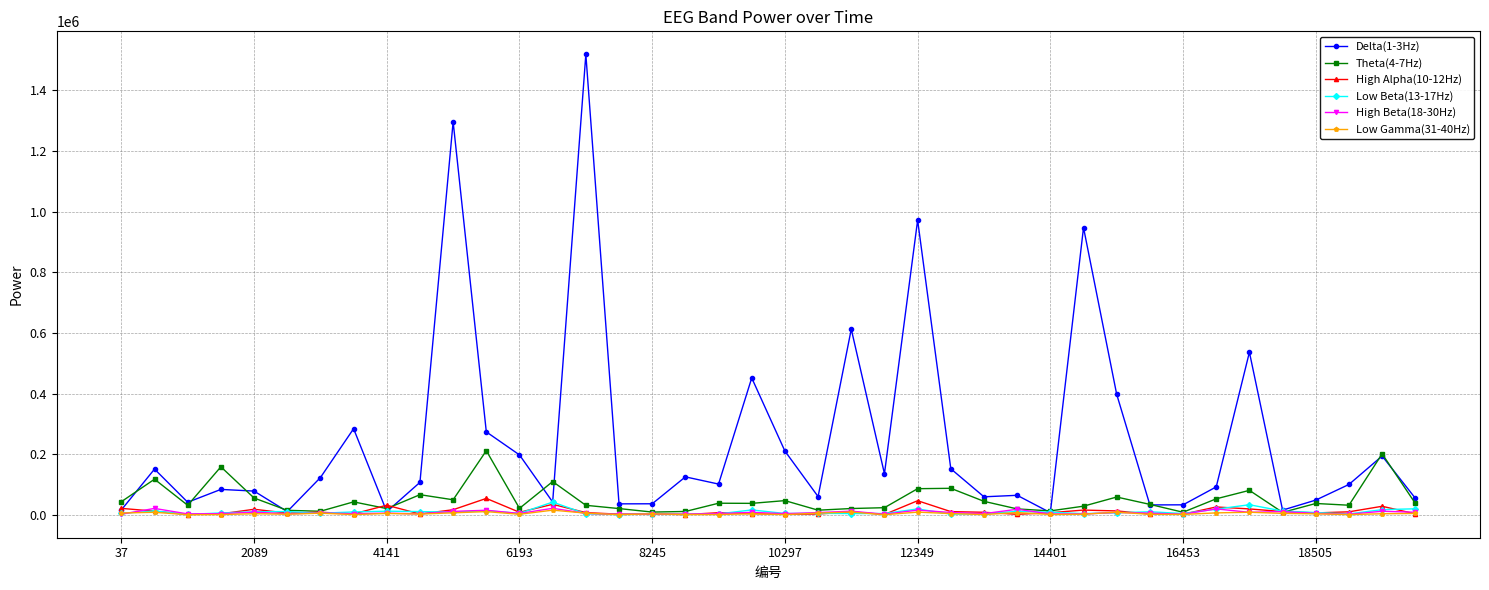

Which series has the largest total across all categories?

Delta(1-3Hz)